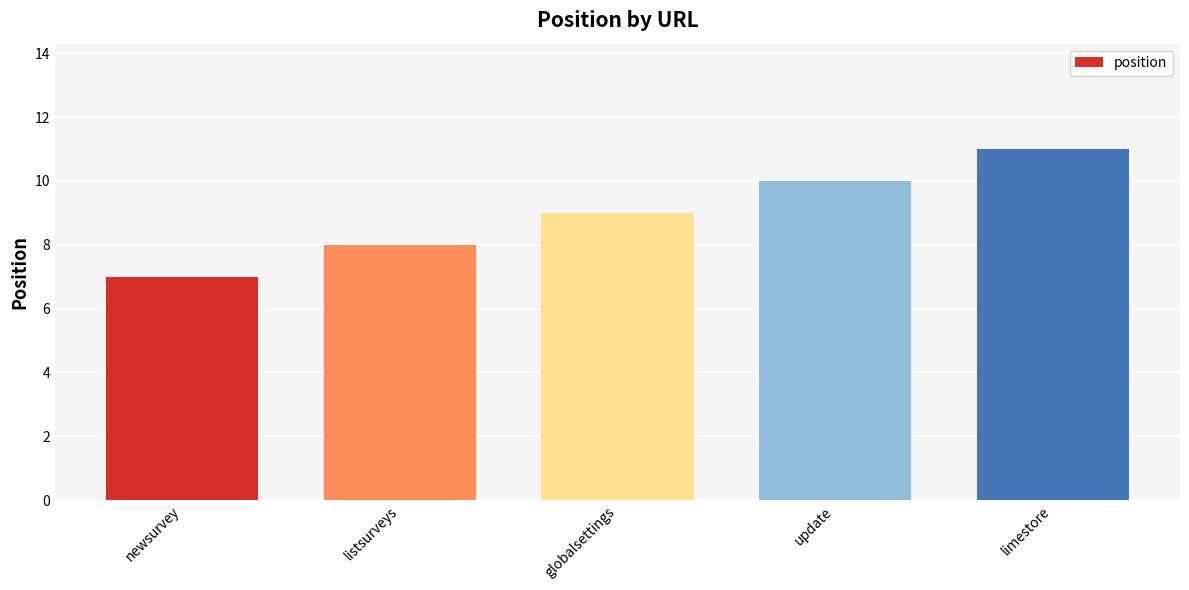

What is the minimum value shown in the chart?

7